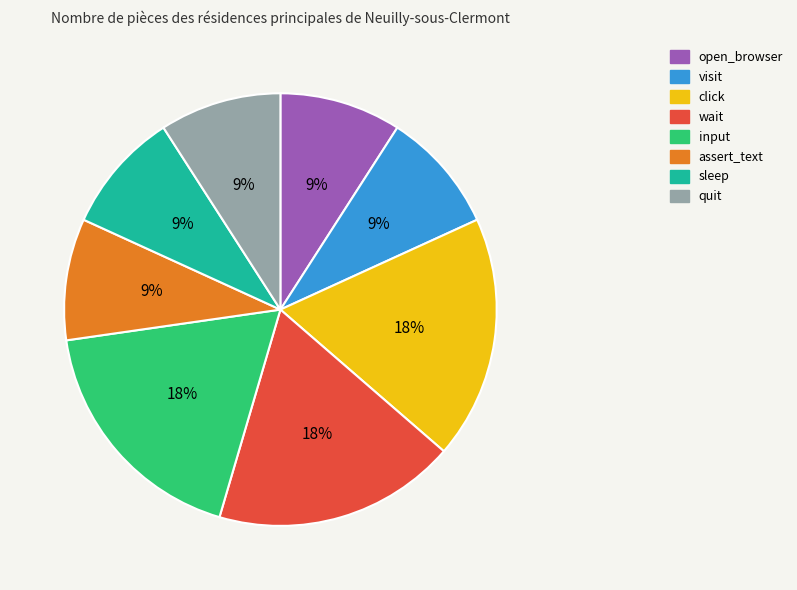

What percentage is the wait slice, to the nearest percent?

18%